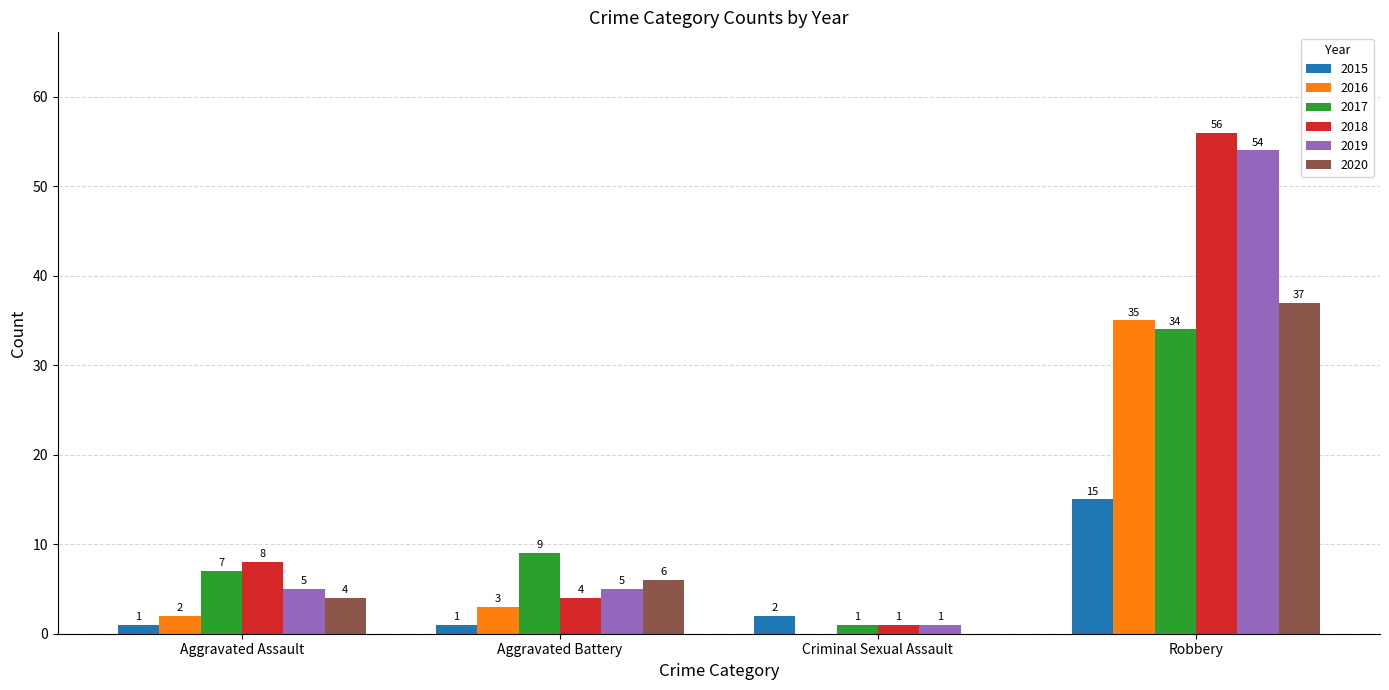

What are all the series names shown in the legend?

2015, 2016, 2017, 2018, 2019, 2020